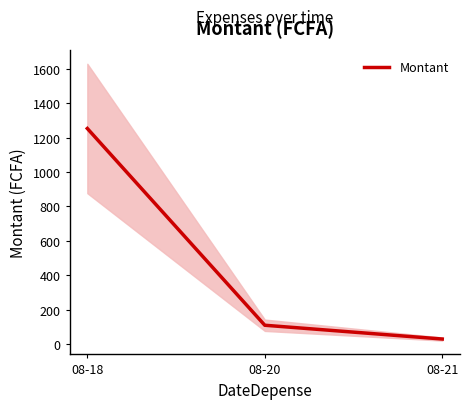

The chart shows a value of 1819.1 at 08-18. True or false?

False